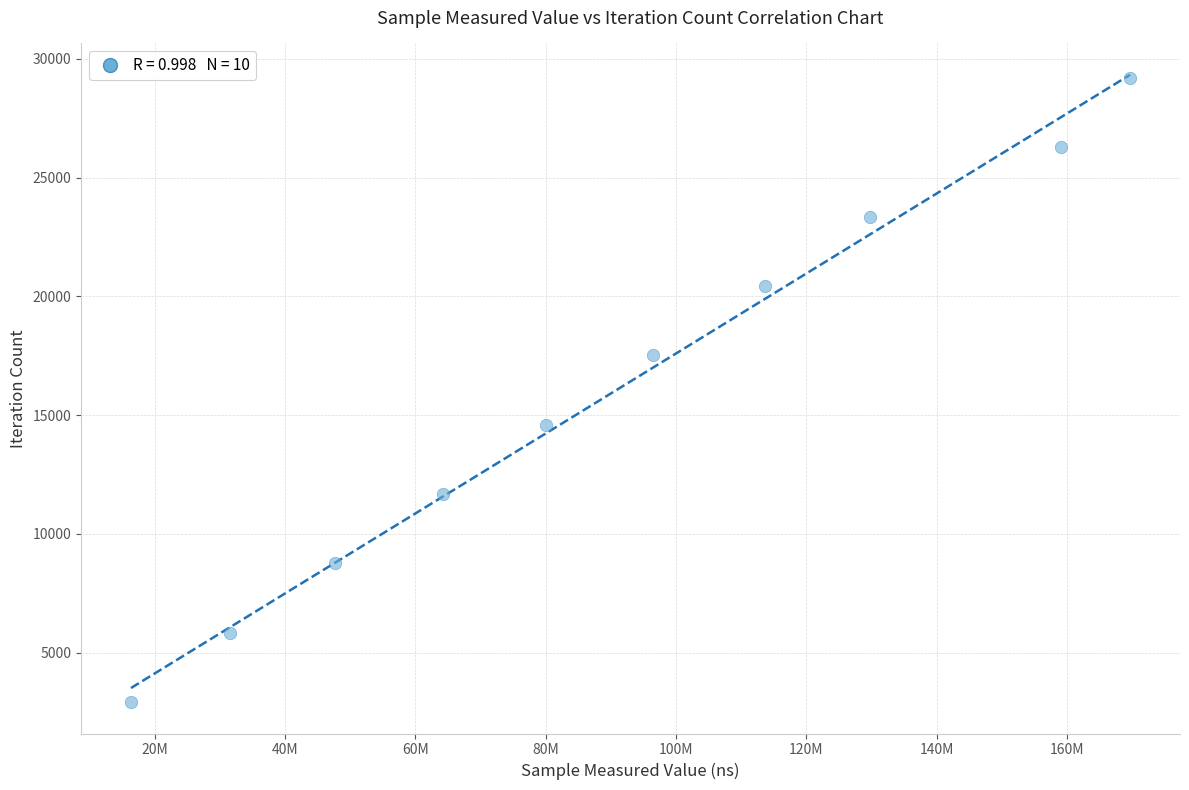

What is the average X value?

90863934